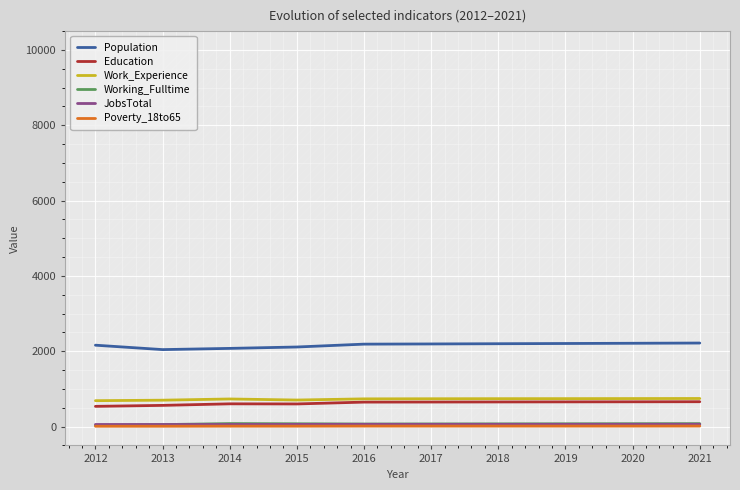

Is the value of JobsTotal at 2014 greater than the value of Education at 2016?

No